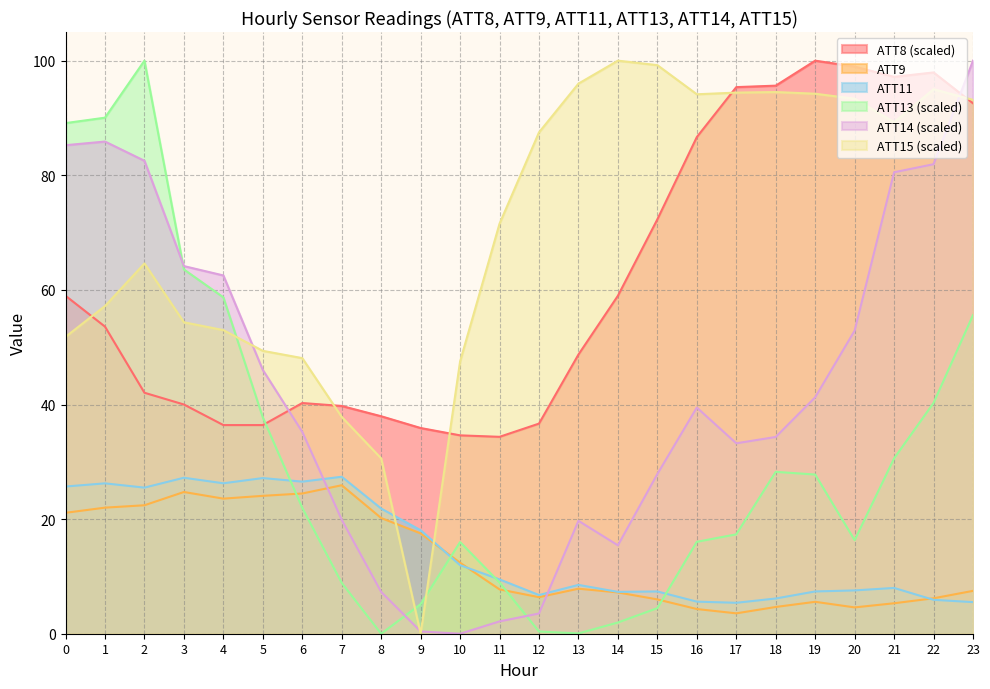

True or false: ATT13 has a value of 25.9 at 22.

False